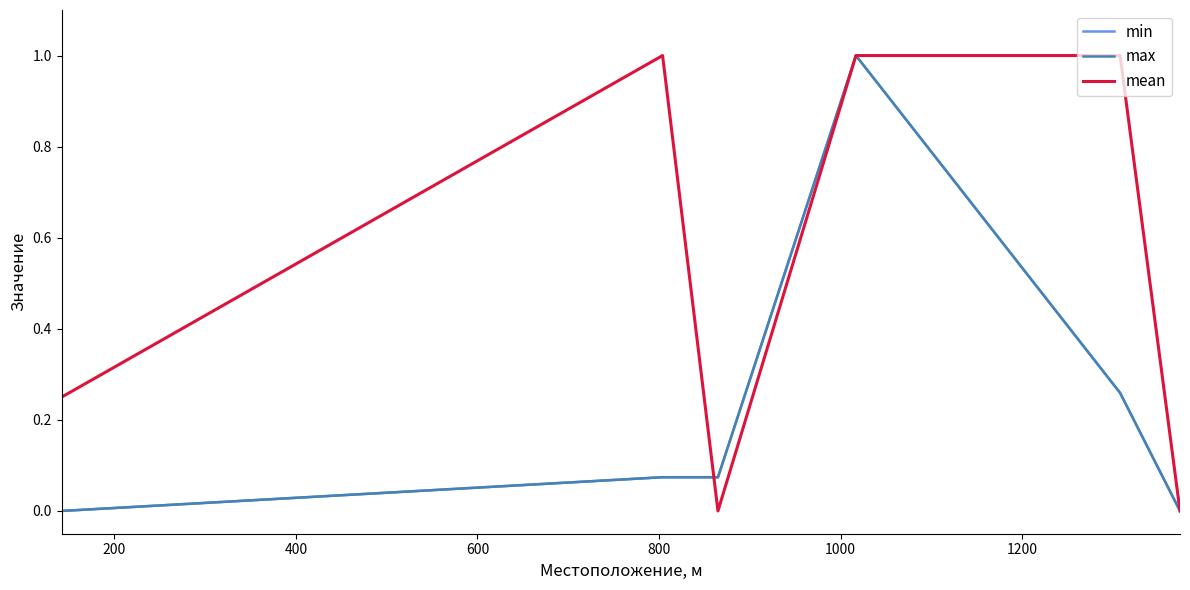

Which series has the largest total across all categories?

mean